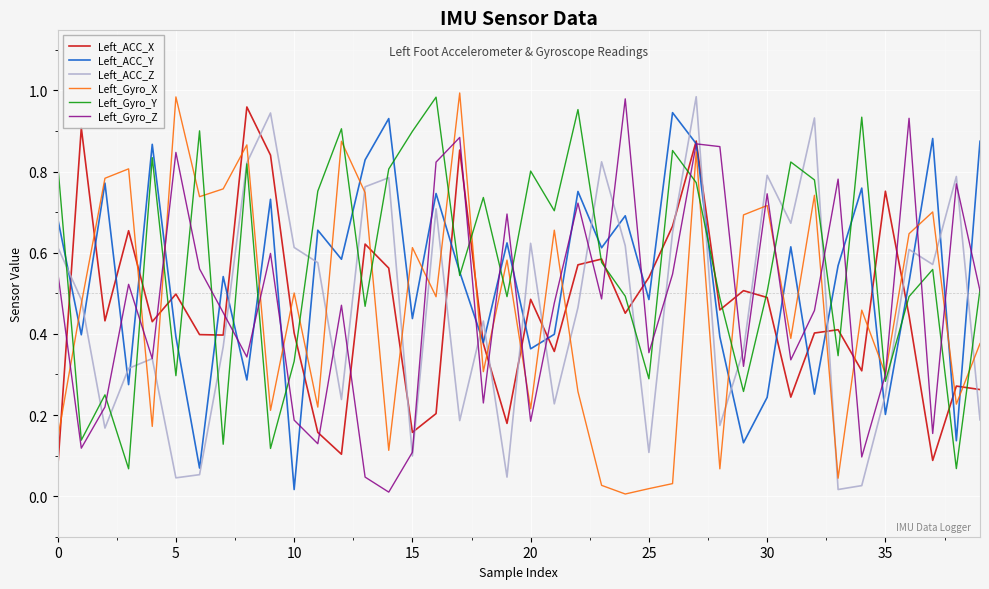

How many distinct data groups are displayed?

6